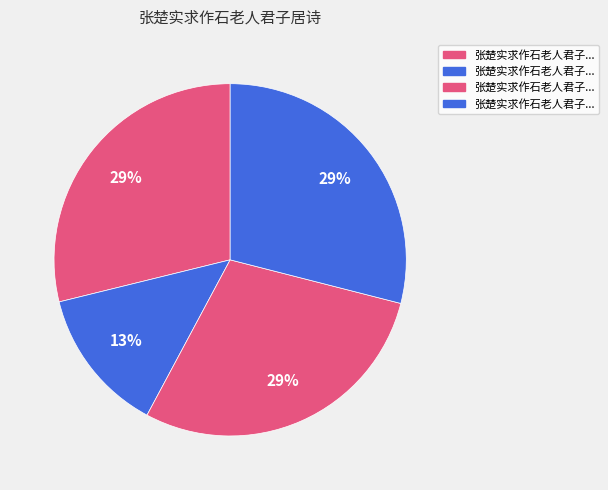

Count the number of slices in the pie.

4